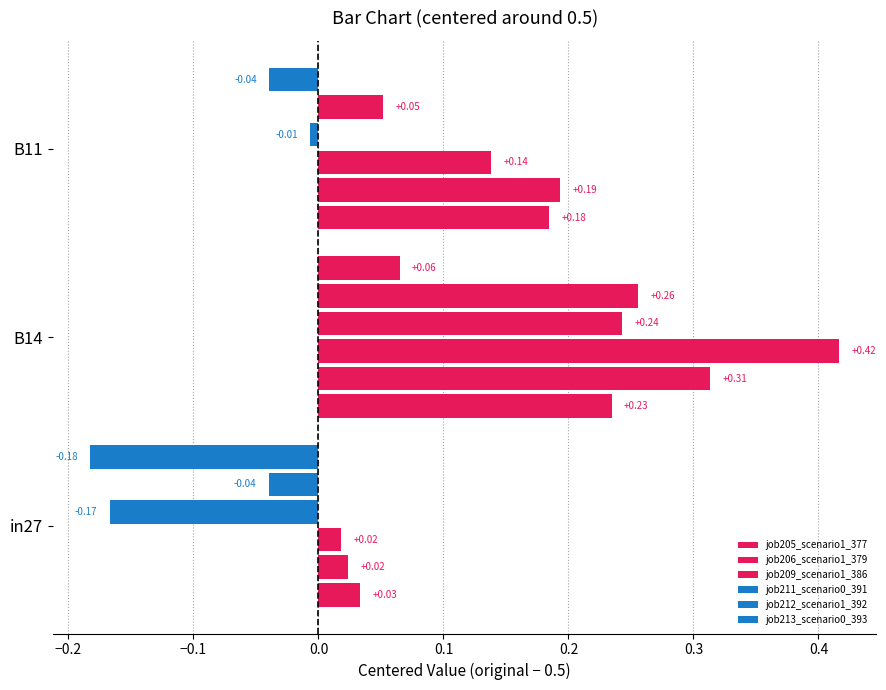

How many values in the job213_scenario0_393 series are below 0?

2